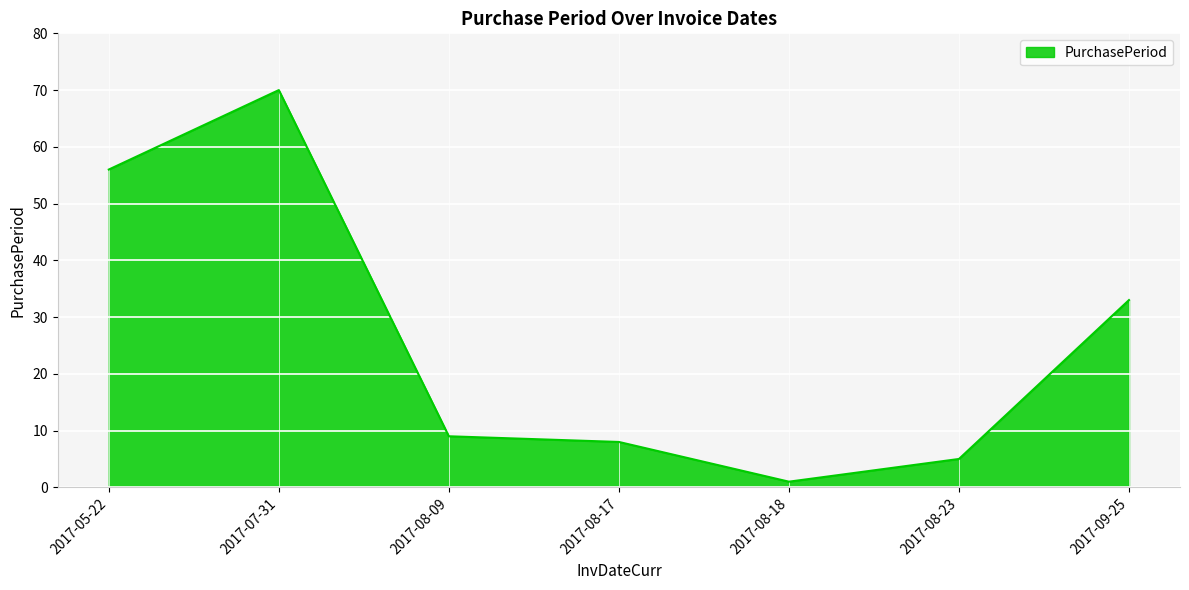

What is the difference between the second highest and second lowest values?

51